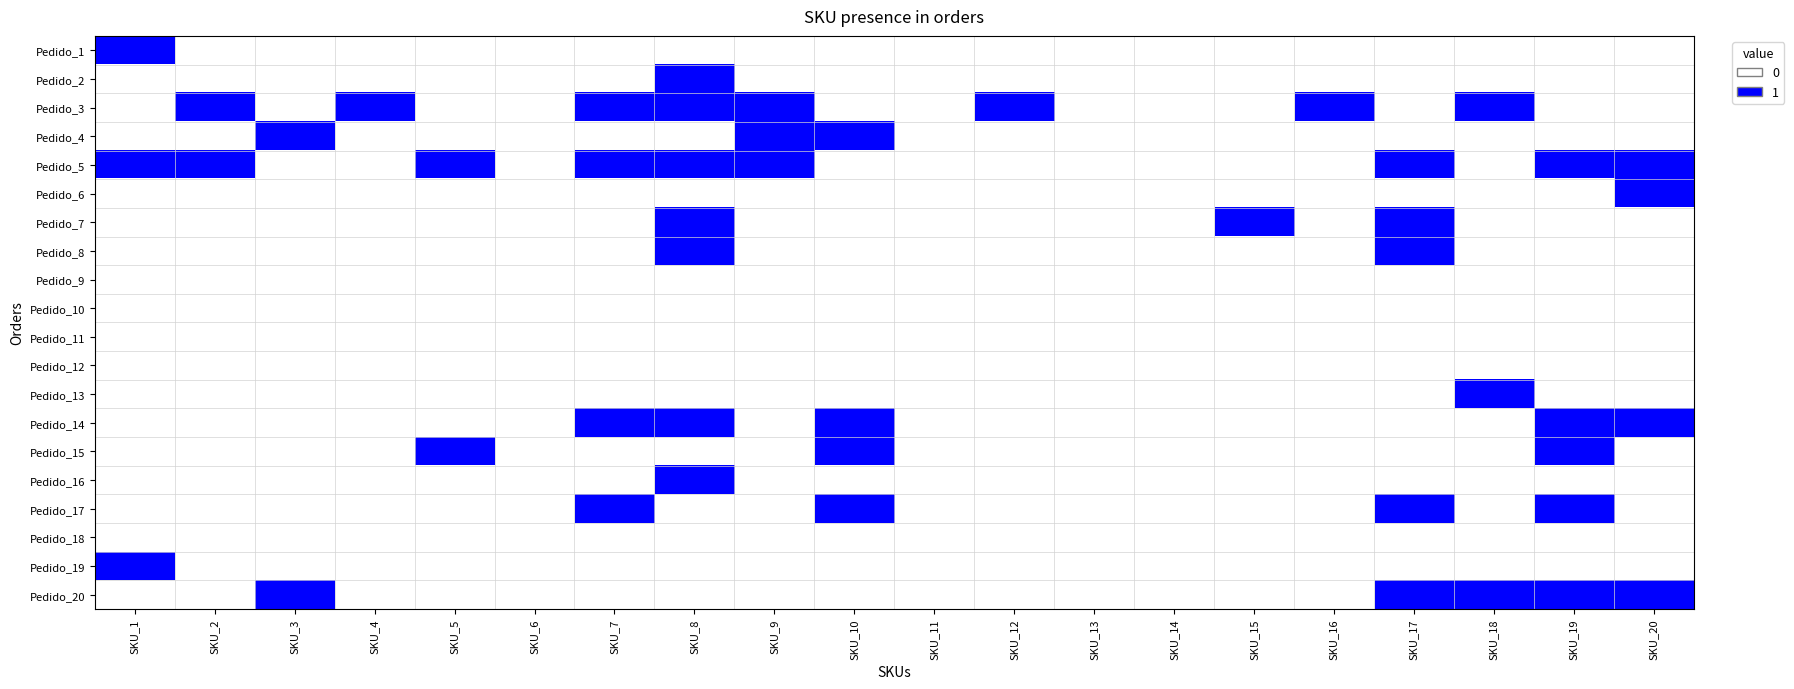

At how many categories does at least one series exceed 0?

16